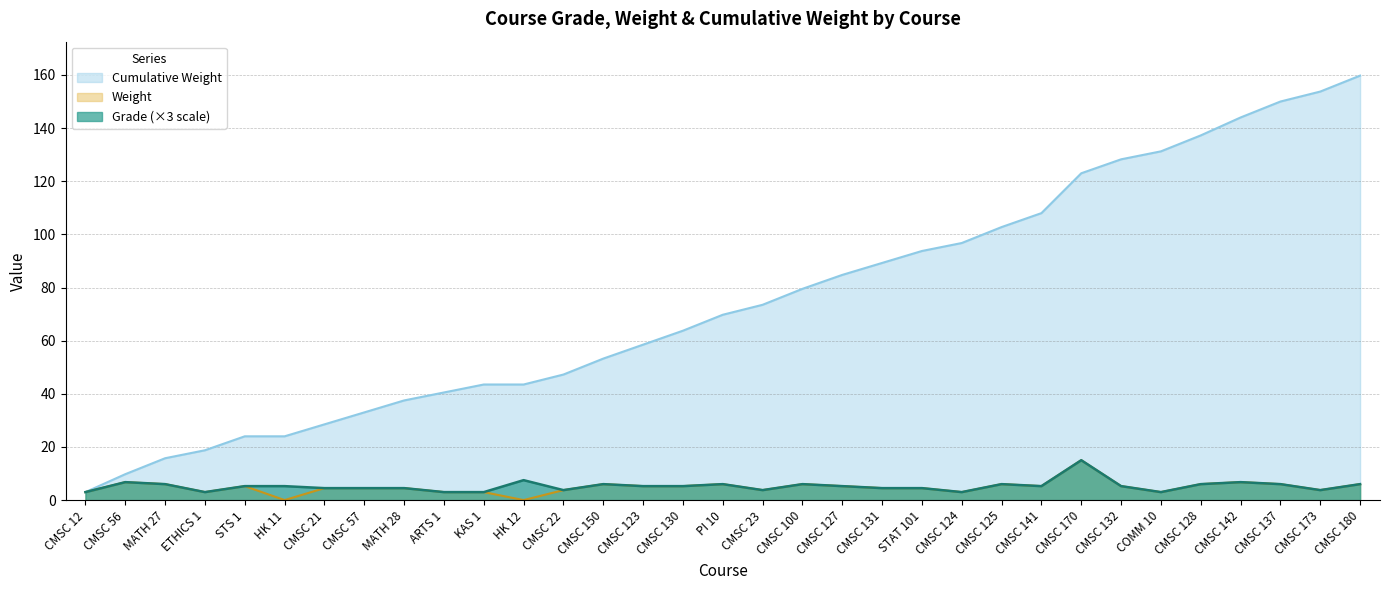

Rank the series by their maximum value, from highest to lowest.

cumulative, grade, weight